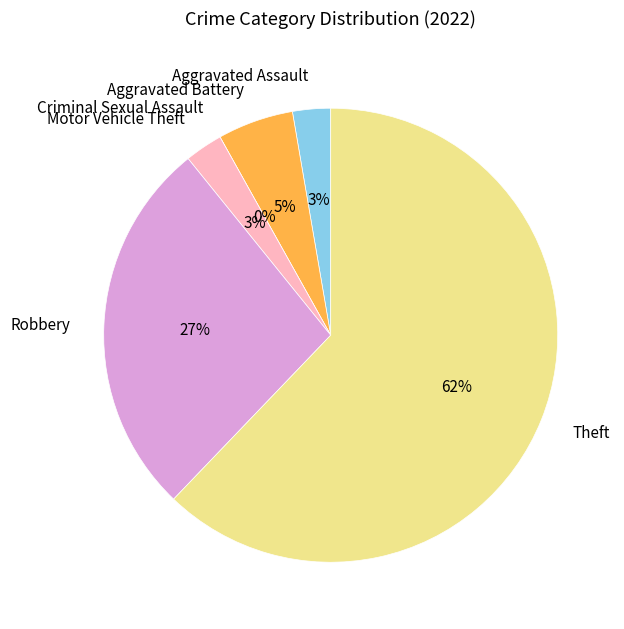

Combined, do Theft and Total account for over 50%?

Yes